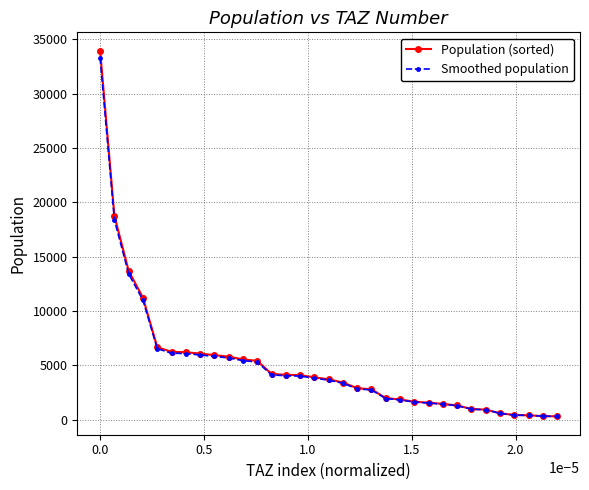

At how many categories does at least one series exceed 15799?

2